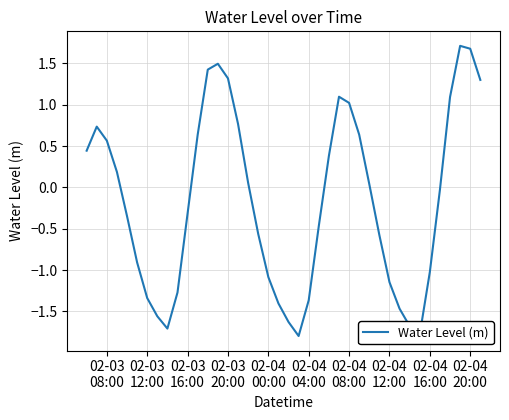

What is the greatest value displayed?

1.7